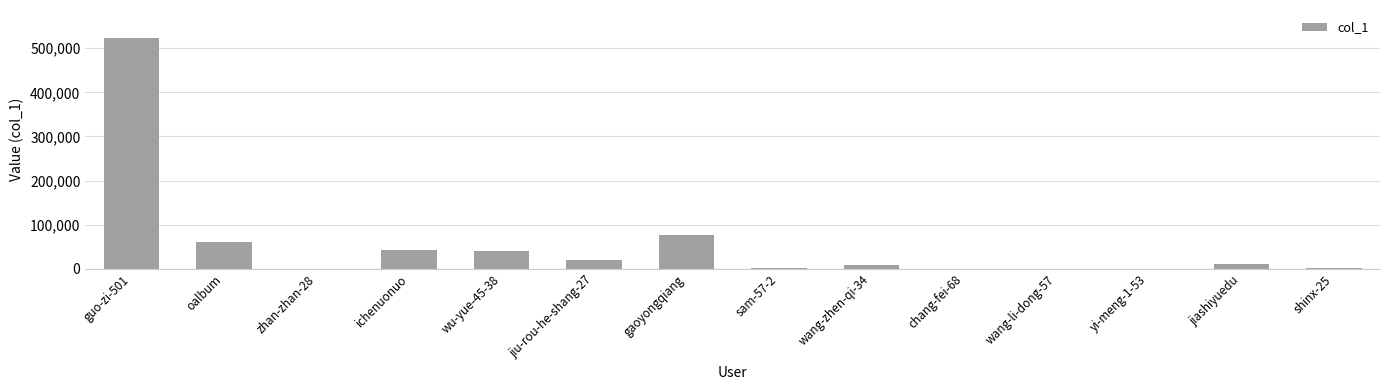

What is the sum of the values at yi-meng-1-53 and chang-fei-68?

839